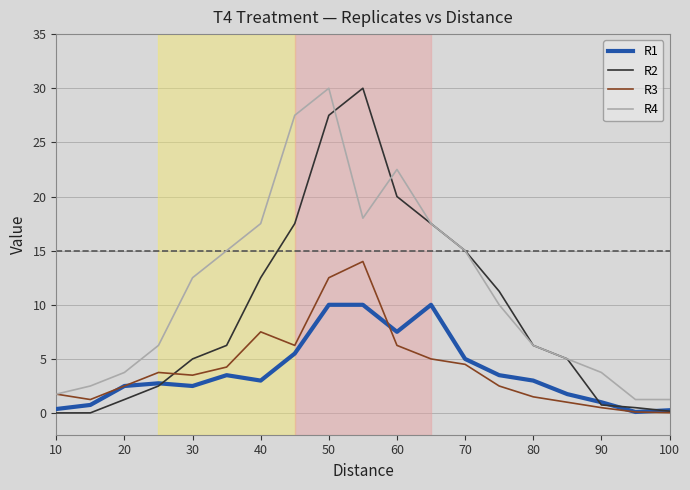

What is the greatest value displayed?

30.0